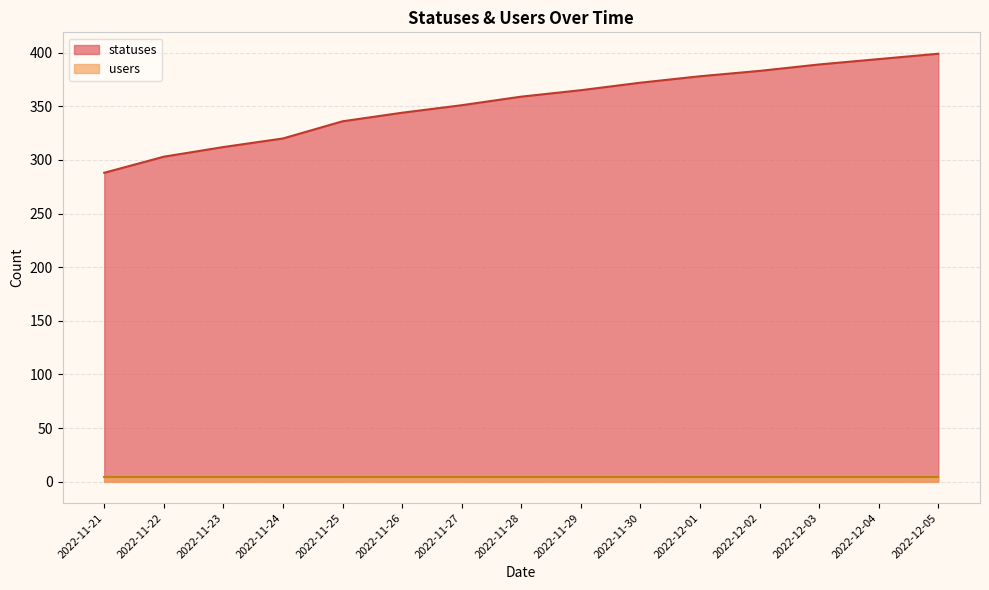

Reading right to left, what are all the values shown in this chart?

2022-12-05=399	2022-12-04=394	2022-12-03=389	2022-12-02=383	2022-12-01=378	2022-11-30=372	2022-11-29=365	2022-11-28=359	2022-11-27=351	2022-11-26=344	2022-11-25=336	2022-11-24=320	2022-11-23=312	2022-11-22=303	2022-11-21=288